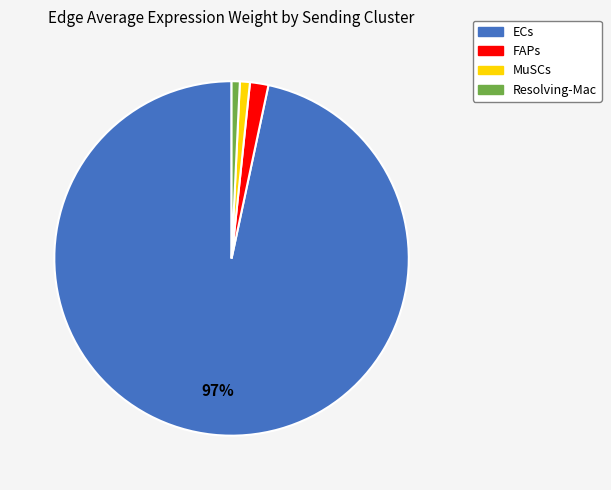

True or false: MuSCs accounts for 1% of the total.

True